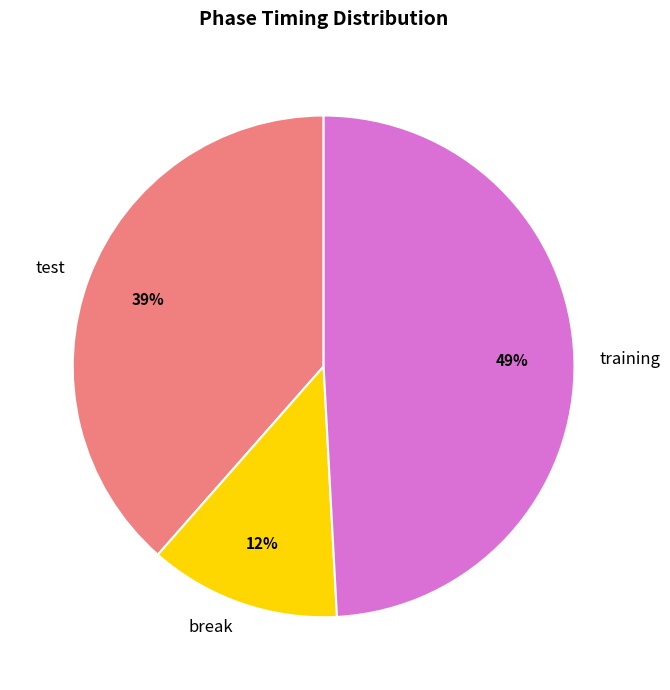

Between training and break, which is larger?

training